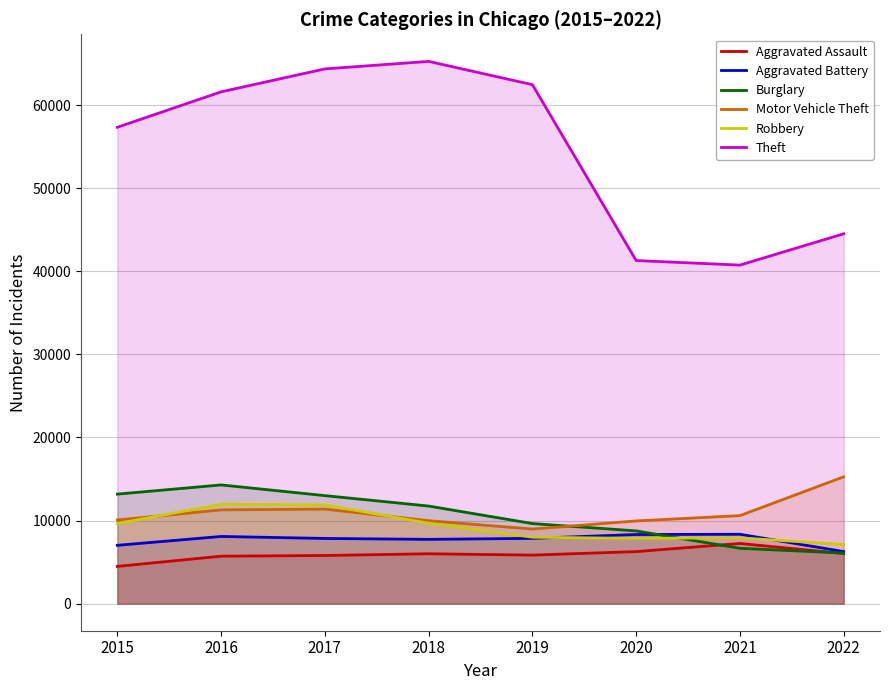

At which category is the sum across all series the highest?

2017